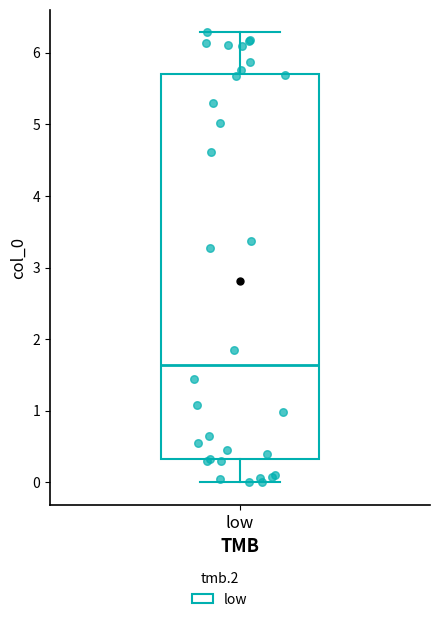

Where does the upper whisker of the box for low end on the y-axis? The values are not printed on the chart, so give them approximately, as read against the axis.

6.3